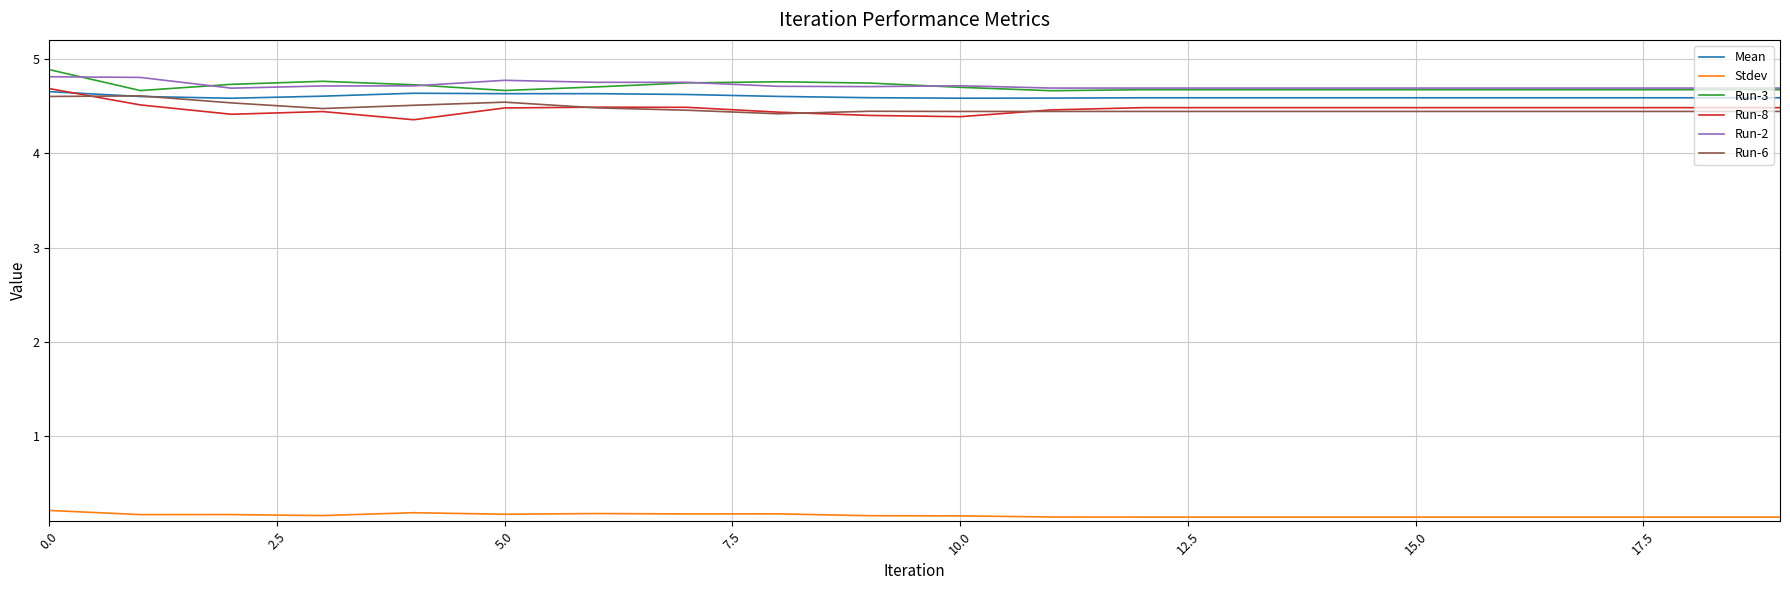

True or false: Stdev and Run-2 cross at least once.

False